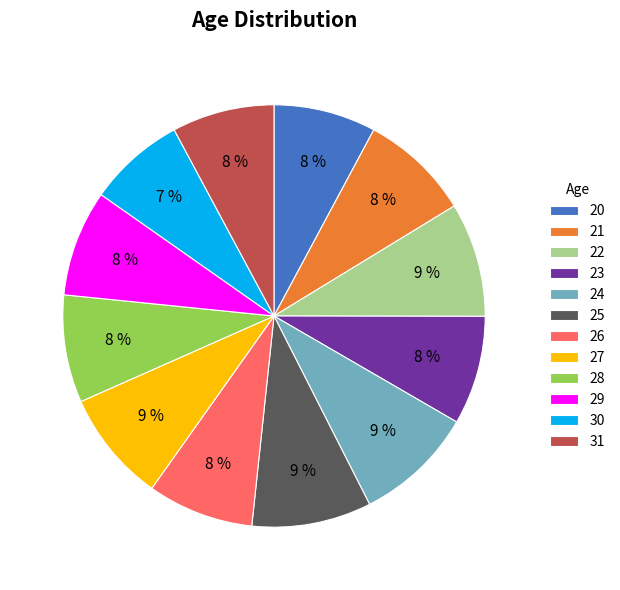

Approximately how many times larger is the value at 27 compared to 22?

1.0